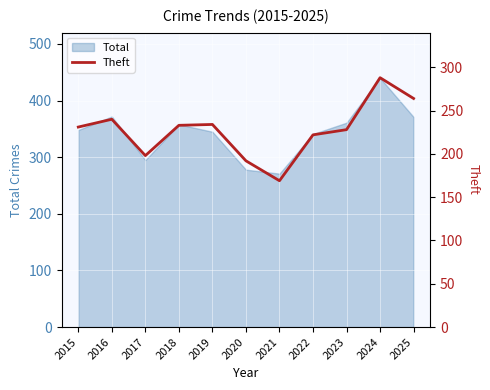

Reading left to right, what are all the values shown in this chart?

231	240	198	233	234	192	169	222	228	288	264